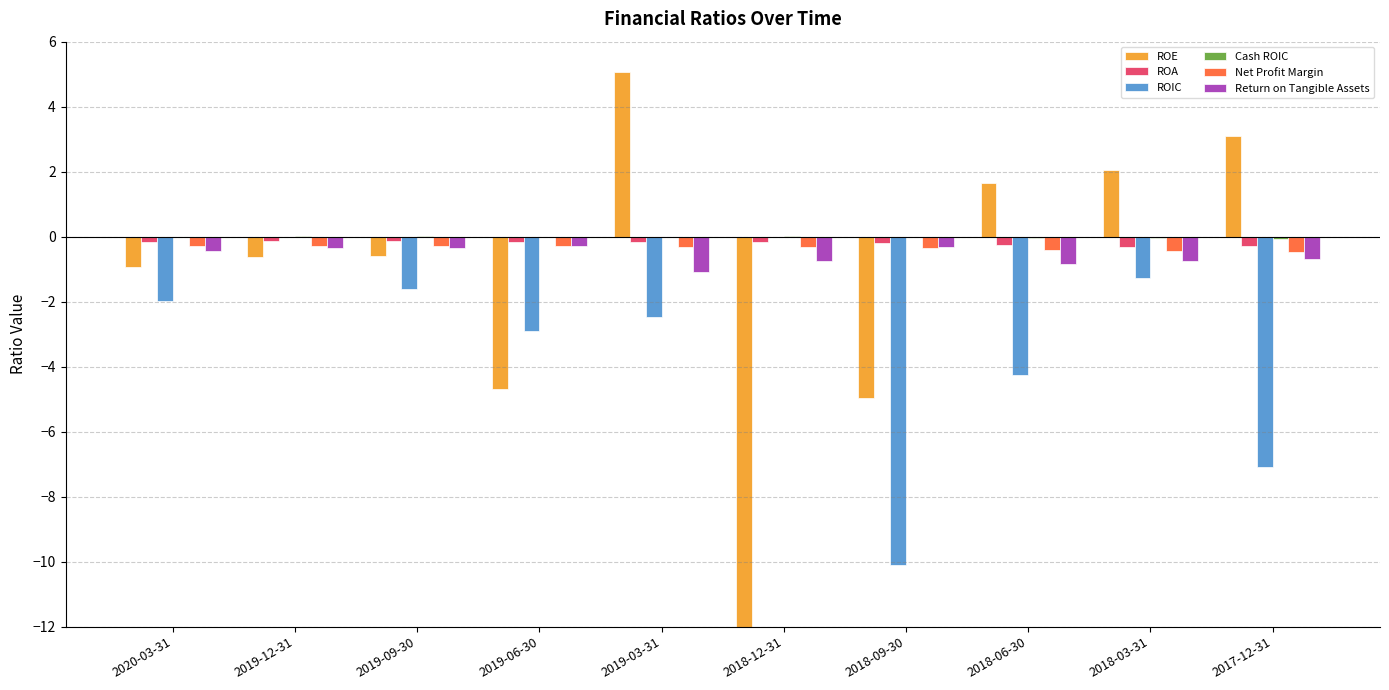

What is the label of the 5th bar from the right?

2018-12-31